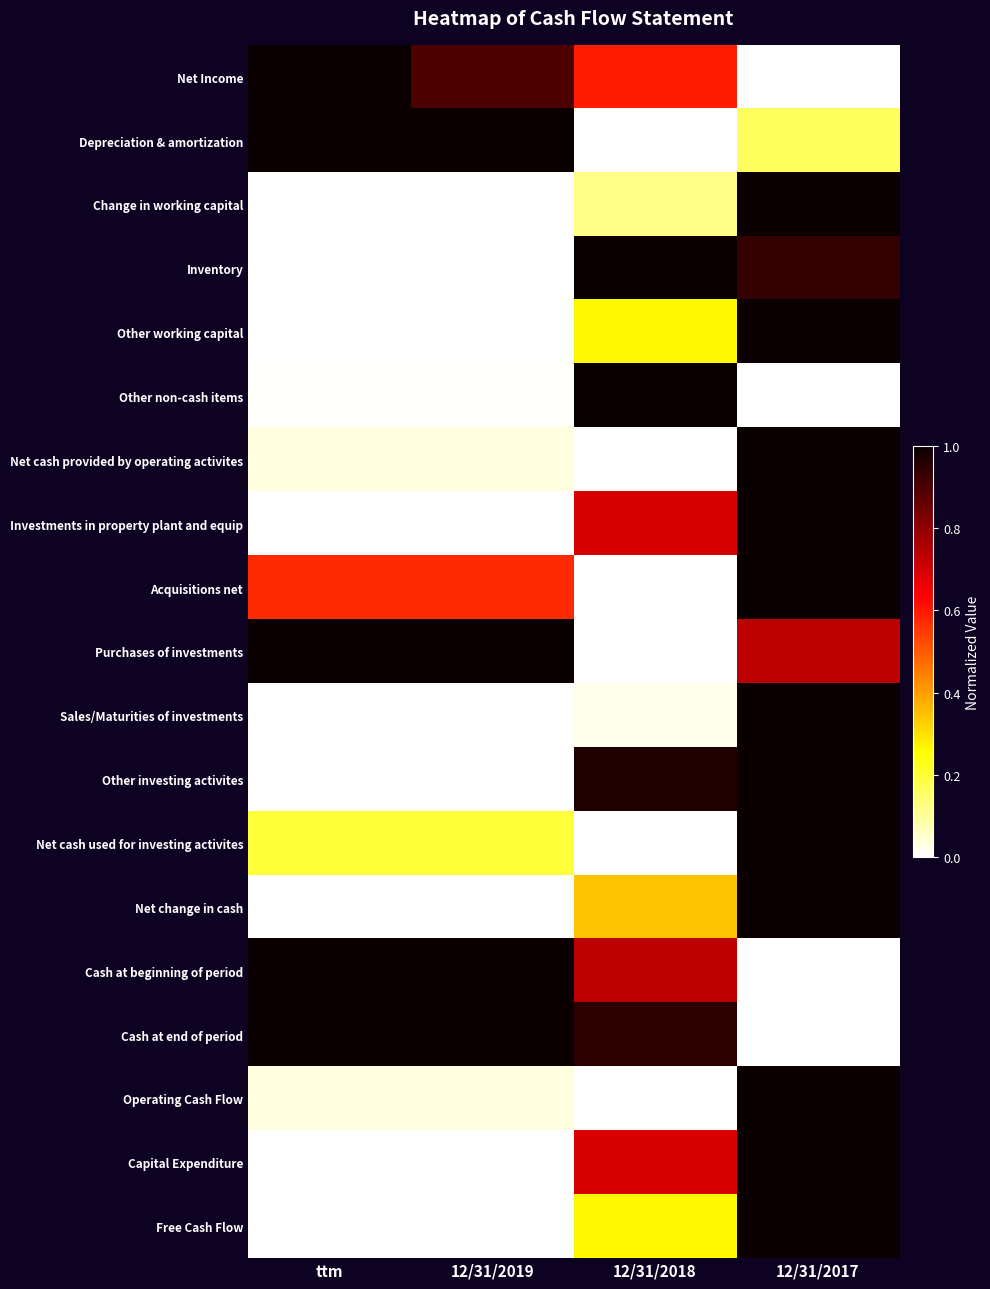

Reading left to right, what are all the values shown in this chart?

Net Income: ttm=1.0	12/31/2019=0.9	12/31/2018=0.6	12/31/2017=0.0
Depreciation & amortization: ttm=1.0	12/31/2019=1.0	12/31/2018=0.0	12/31/2017=0.2
Change in working capital: ttm=0.0	12/31/2019=0.0	12/31/2018=0.1	12/31/2017=1.0
Inventory: ttm=0.0	12/31/2019=0.0	12/31/2018=1.0	12/31/2017=0.9
Other working capital: ttm=0.0	12/31/2019=0.0	12/31/2018=0.3	12/31/2017=1.0
Other non-cash items: ttm=0.0	12/31/2019=0.0	12/31/2018=1.0	12/31/2017=0.0
Net cash provided by operating activites: ttm=0.0	12/31/2019=0.0	12/31/2018=0.0	12/31/2017=1.0
Investments in property plant and equip: ttm=0.0	12/31/2019=0.0	12/31/2018=0.7	12/31/2017=1.0
Acquisitions net: ttm=0.6	12/31/2019=0.6	12/31/2018=0.0	12/31/2017=1.0
Purchases of investments: ttm=1.0	12/31/2019=1.0	12/31/2018=0.0	12/31/2017=0.7
Sales/Maturities of investments: ttm=0.0	12/31/2019=0.0	12/31/2018=0.0	12/31/2017=1.0
Other investing activites: ttm=0.0	12/31/2019=0.0	12/31/2018=1.0	12/31/2017=1.0
Net cash used for investing activites: ttm=0.2	12/31/2019=0.2	12/31/2018=0.0	12/31/2017=1.0
Net change in cash: ttm=0.0	12/31/2019=0.0	12/31/2018=0.3	12/31/2017=1.0
Cash at beginning of period: ttm=1.0	12/31/2019=1.0	12/31/2018=0.7	12/31/2017=0.0
Cash at end of period: ttm=1.0	12/31/2019=1.0	12/31/2018=1.0	12/31/2017=0.0
Operating Cash Flow: ttm=0.0	12/31/2019=0.0	12/31/2018=0.0	12/31/2017=1.0
Capital Expenditure: ttm=0.0	12/31/2019=0.0	12/31/2018=0.7	12/31/2017=1.0
Free Cash Flow: ttm=0.0	12/31/2019=0.0	12/31/2018=0.3	12/31/2017=1.0